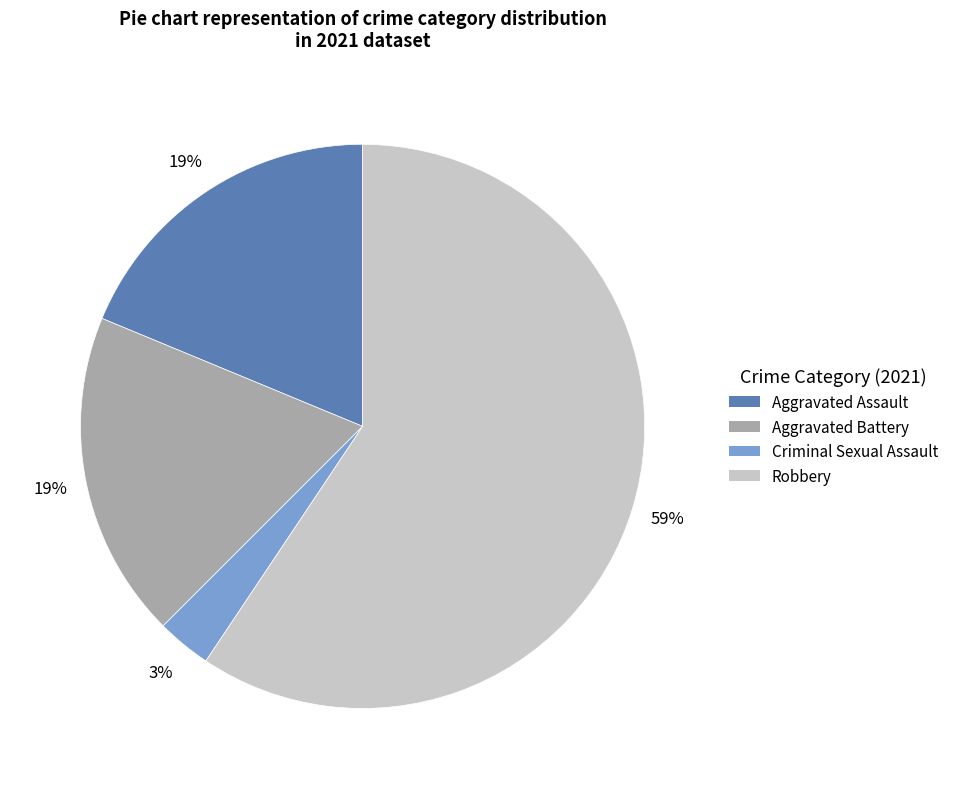

How many slices are in this pie chart?

4